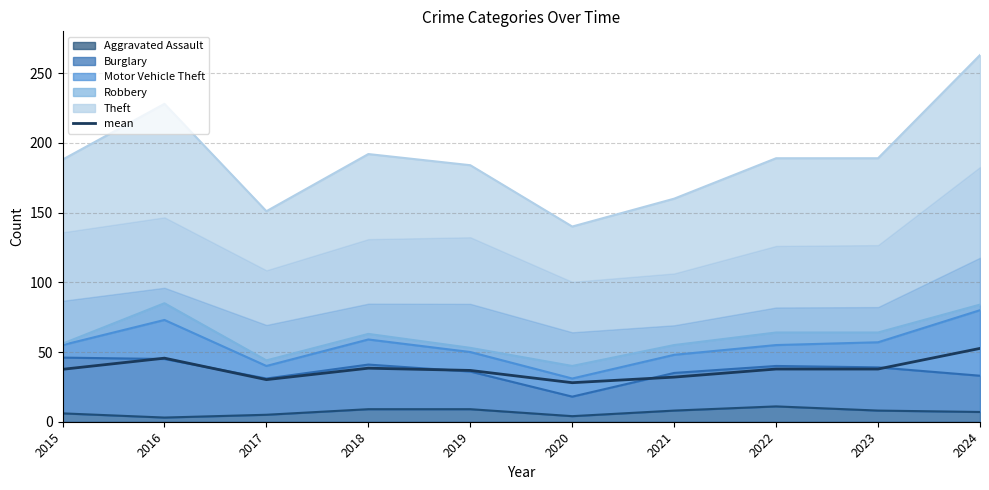

List the labels in order of value, largest first.

2024, 2016, 2018, 2022, 2023, 2015, 2019, 2021, 2017, 2020